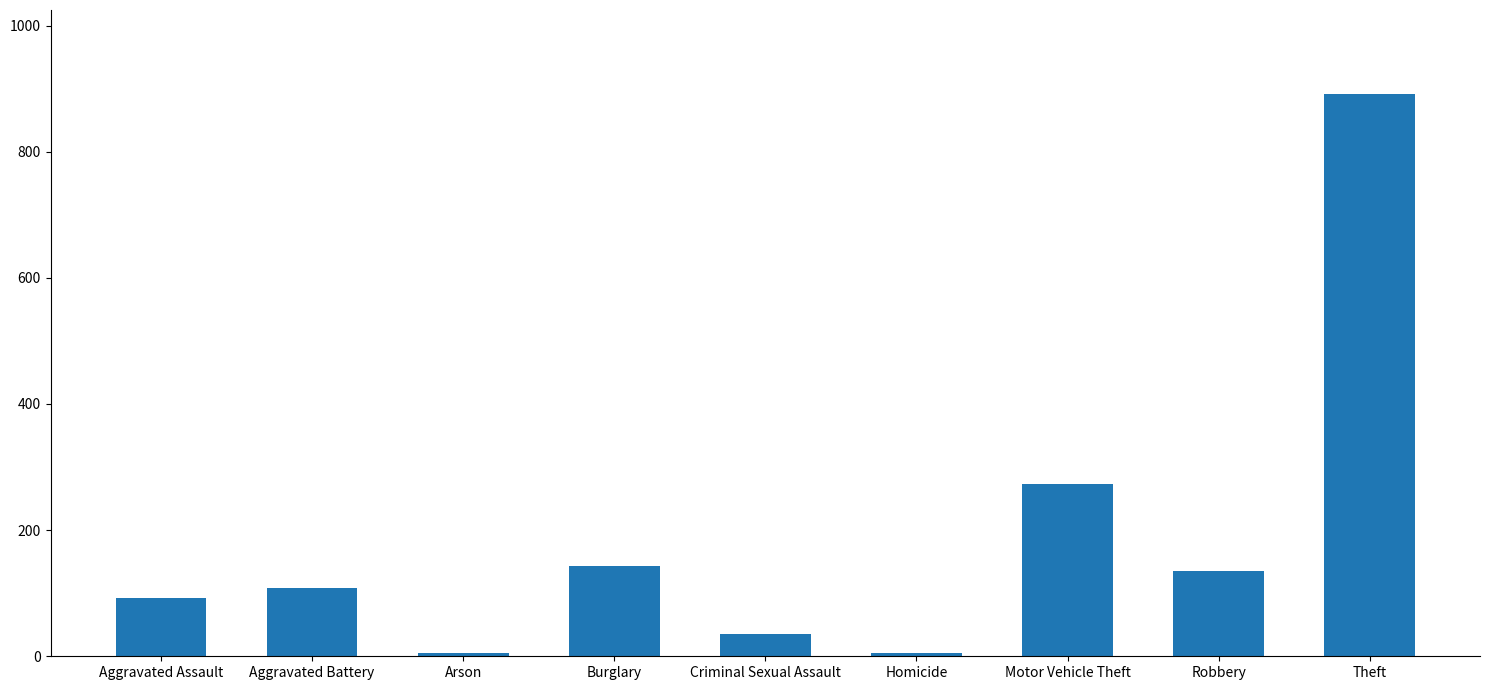

Reading right to left, extract all data points from this chart.

891	135	273	5	35	143	5	108	92